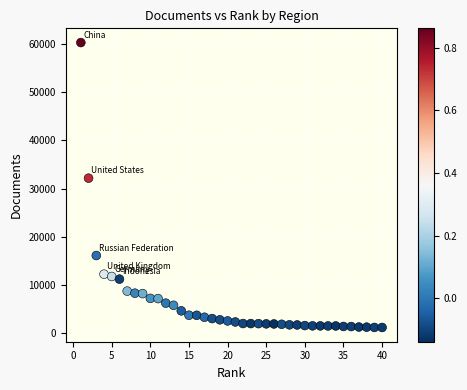

What is the range of Y values (max minus min)?

58994